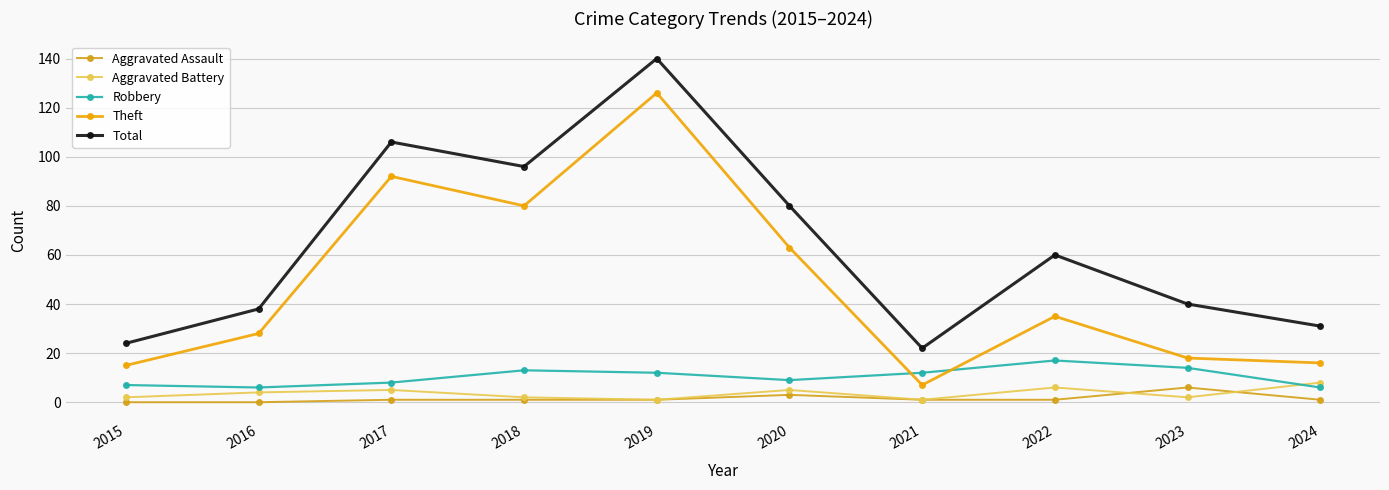

What is the average value of the Aggravated Battery series?

4